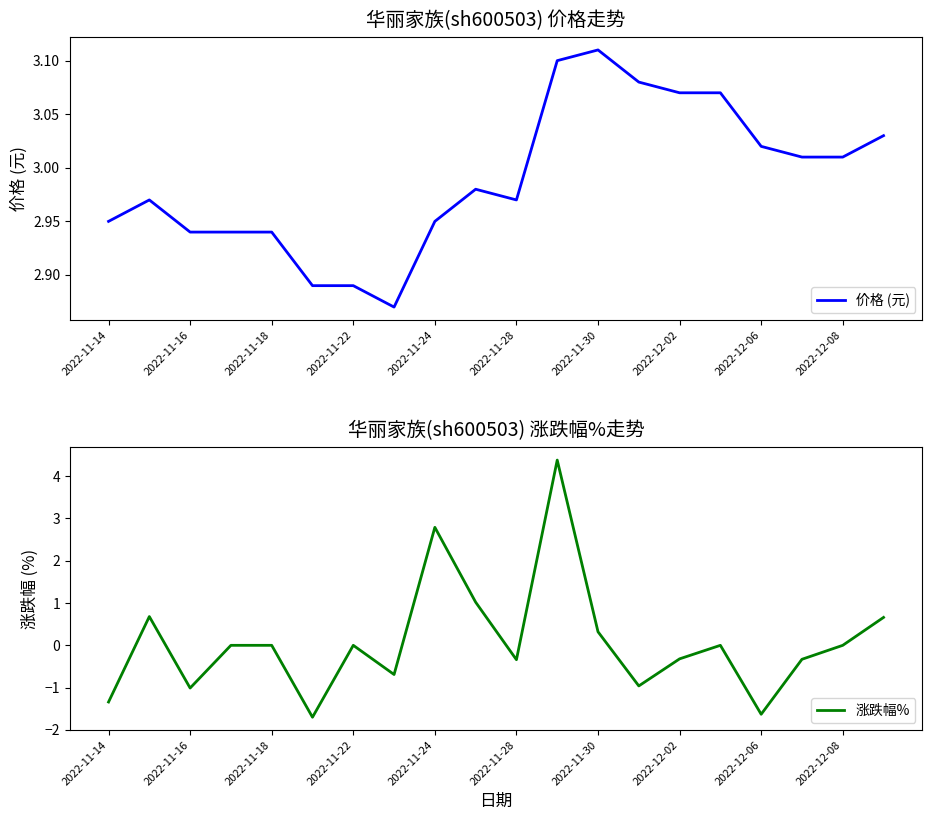

What is the average value of the 价格 (元) series?

3.0